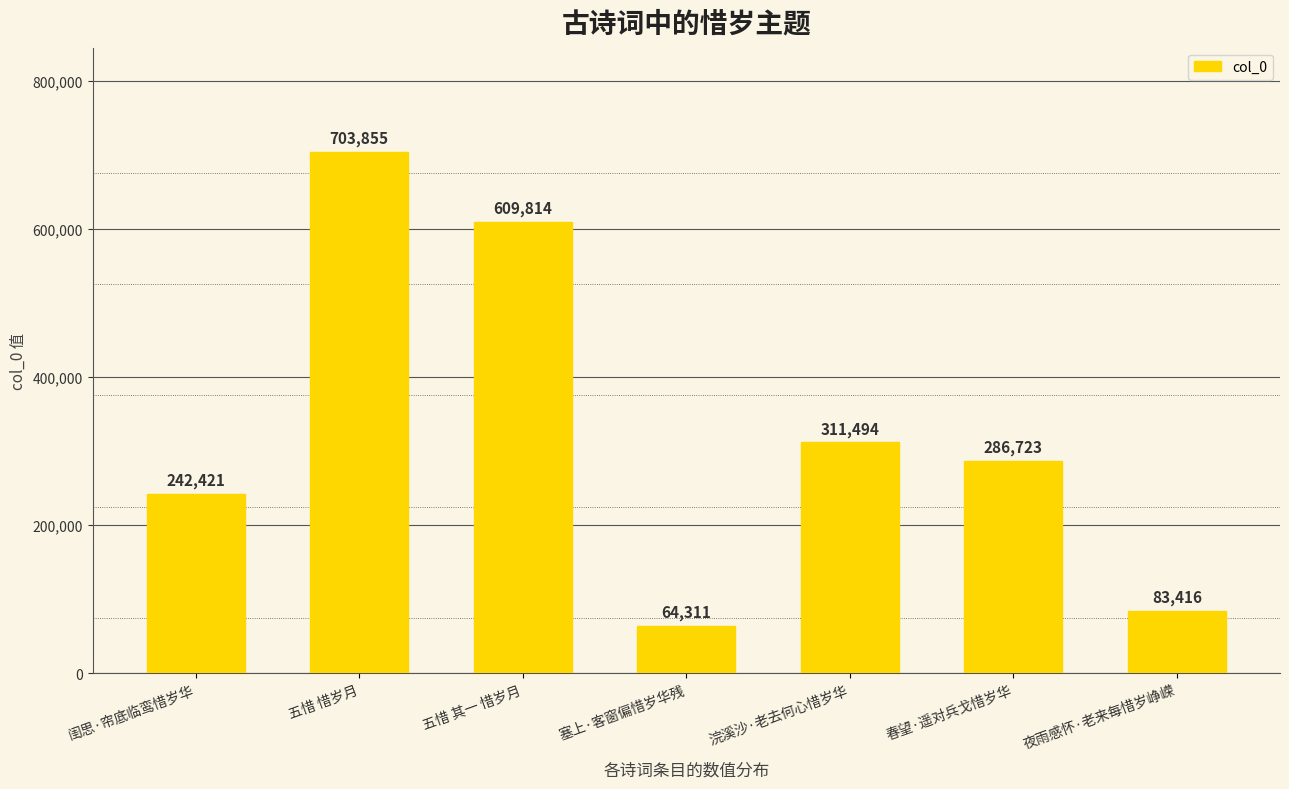

List the labels in order of value, smallest first.

塞上·客窗偏惜岁华残, 夜雨感怀·老来每惜岁峥嵘, 闺思·帘底临鸾惜岁华, 春望·遥对兵戈惜岁华, 浣溪沙·老去何心惜岁华, 五惜 其一 惜岁月, 五惜 惜岁月